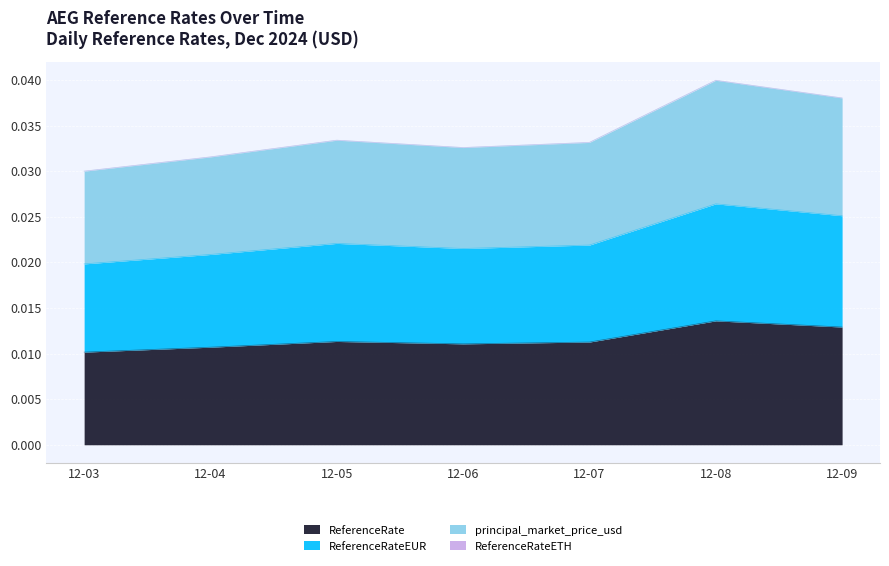

At which category does ReferenceRateEUR reach its first local valley?

12-06